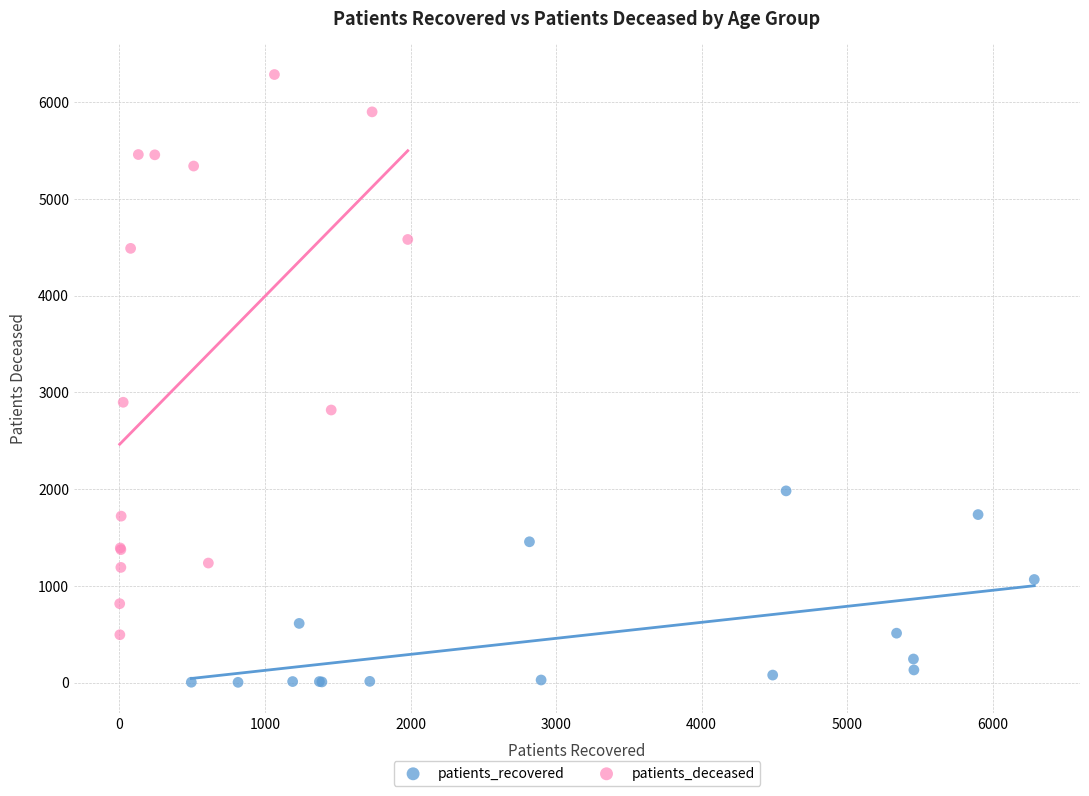

Which series reaches the maximum Y coordinate?

patients_deceased